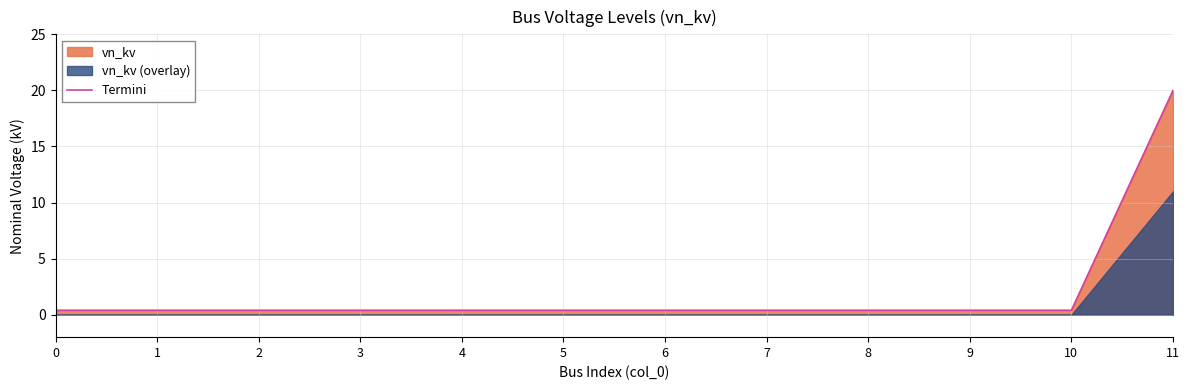

At which category does the chart reach its peak across all series?

11